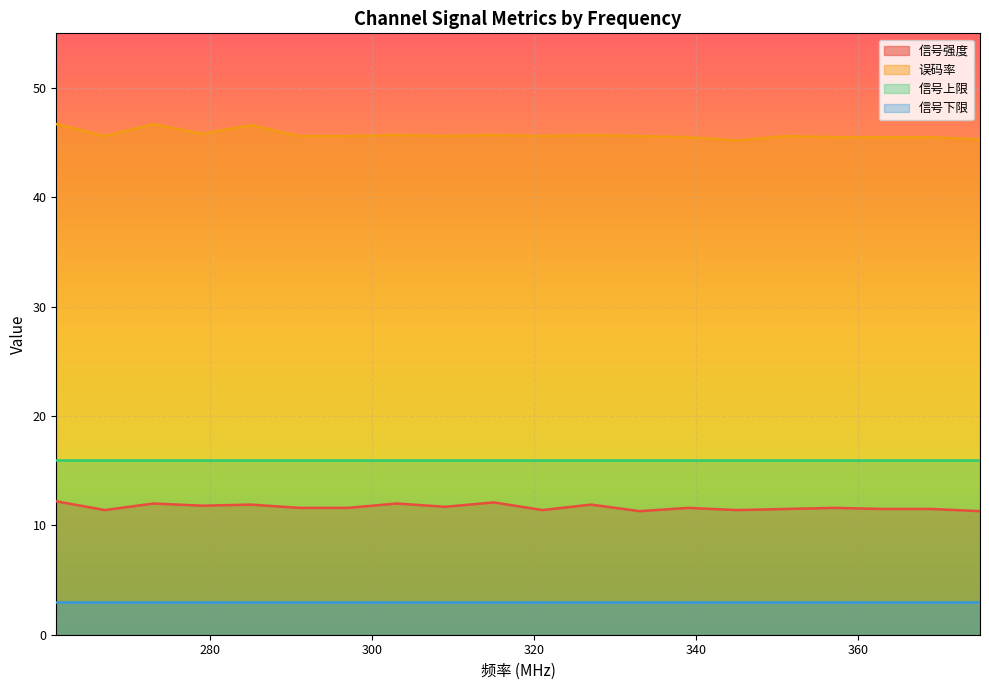

At how many categories does at least one series exceed 32?

20